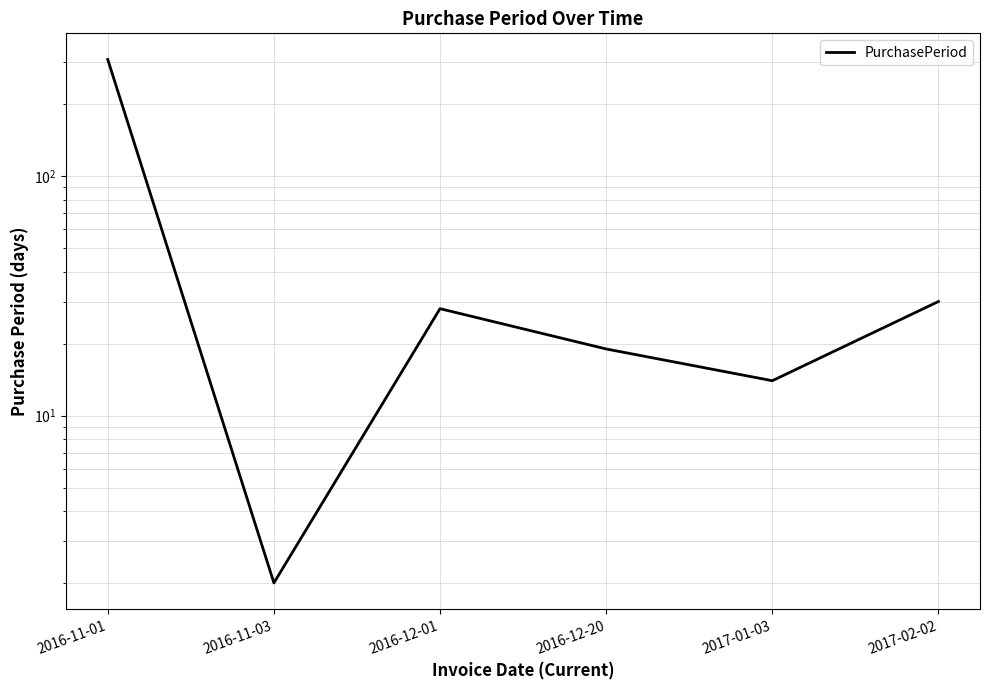

How many data points are above 28?

2